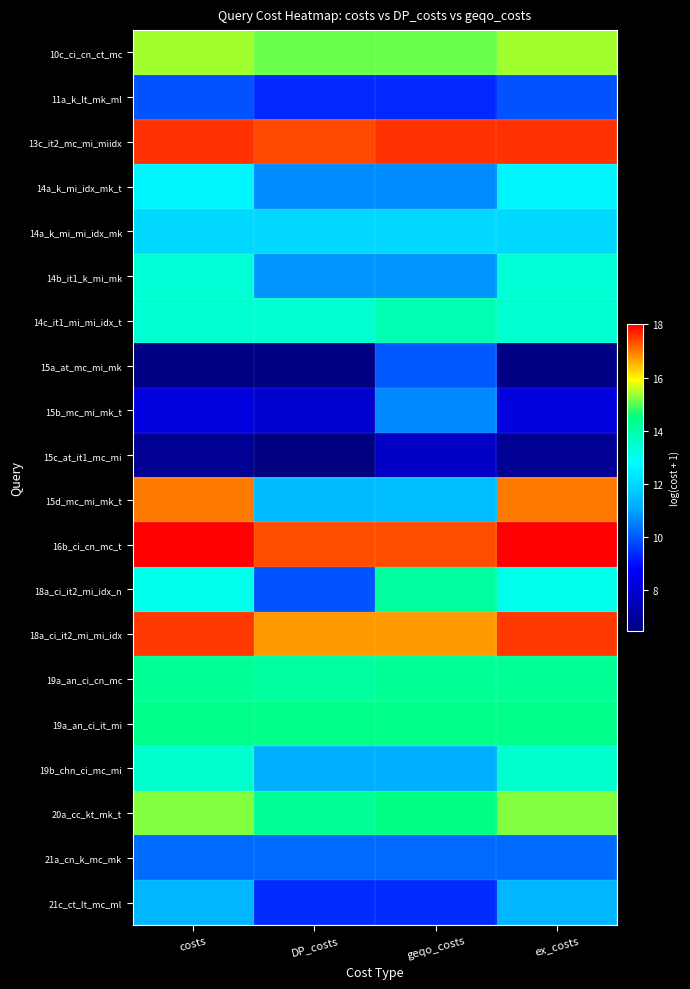

At ex_costs, list the series in order from smallest to largest.

15a_at_mc_mi_mk, 15c_at_it1_mc_mi, 15b_mc_mi_mk_t, 11a_k_lt_mk_ml, 21a_cn_k_mc_mk, 21c_ct_lt_mc_ml, 14a_k_mi_mi_idx_mk, 14a_k_mi_idx_mk_t, 18a_ci_it2_mi_idx_n, 14b_it1_k_mi_mk, 14c_it1_mi_mi_idx_t, 19b_chn_ci_mc_mi, 19a_an_ci_cn_mc, 19a_an_ci_it_mi, 20a_cc_kt_mk_t, 10c_ci_cn_ct_mc, 15d_mc_mi_mk_t, 18a_ci_it2_mi_mi_idx, 13c_it2_mc_mi_miidx, 16b_ci_cn_mc_t